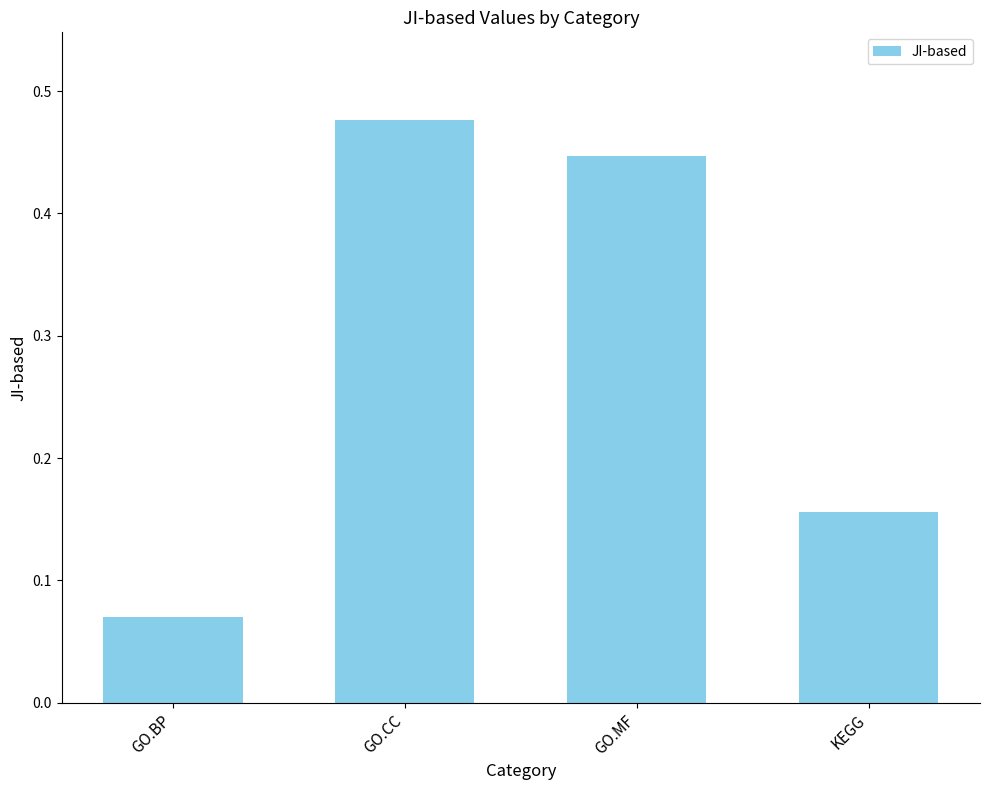

The value at GO.MF is 0.3. True or false?

False